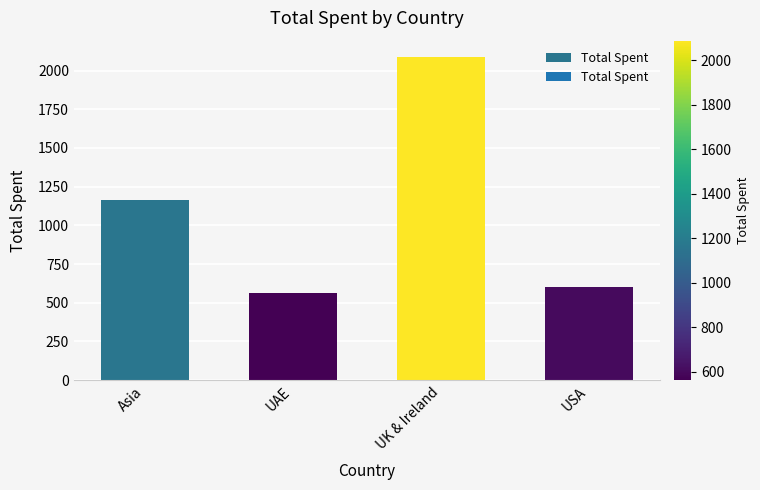

Are the bars grouped side by side (vs. stacked)?

No